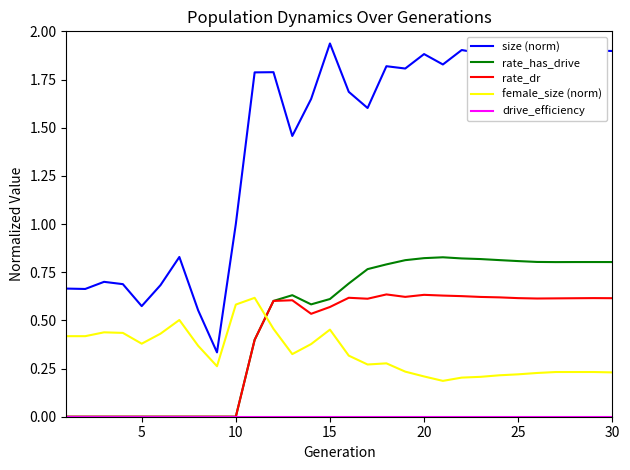

True or false: size (norm) and rate_dr cross at least once.

False